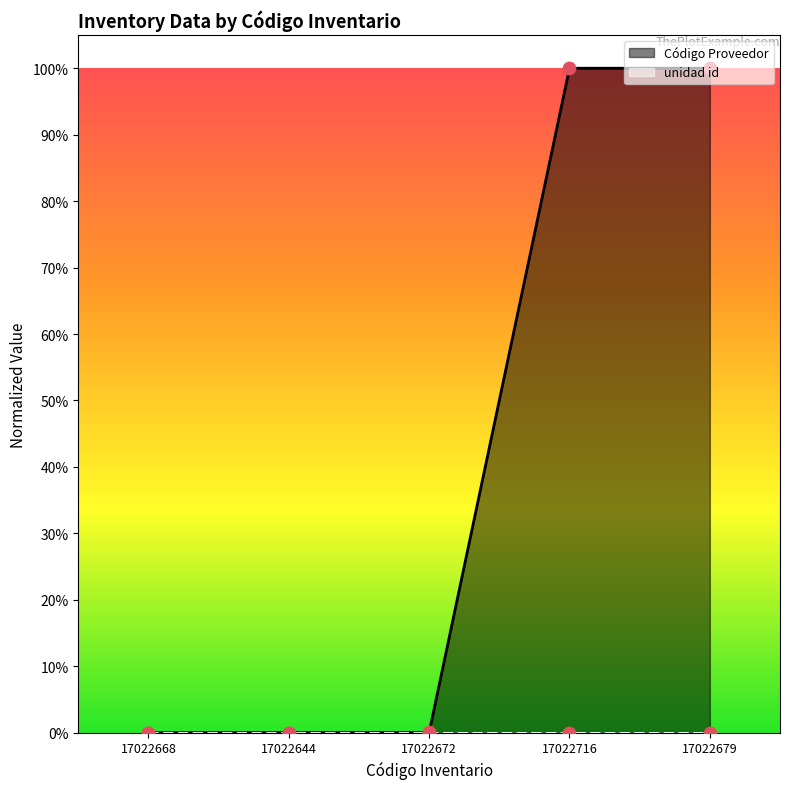

Between 17022716 and 17022672, which is larger?

17022716